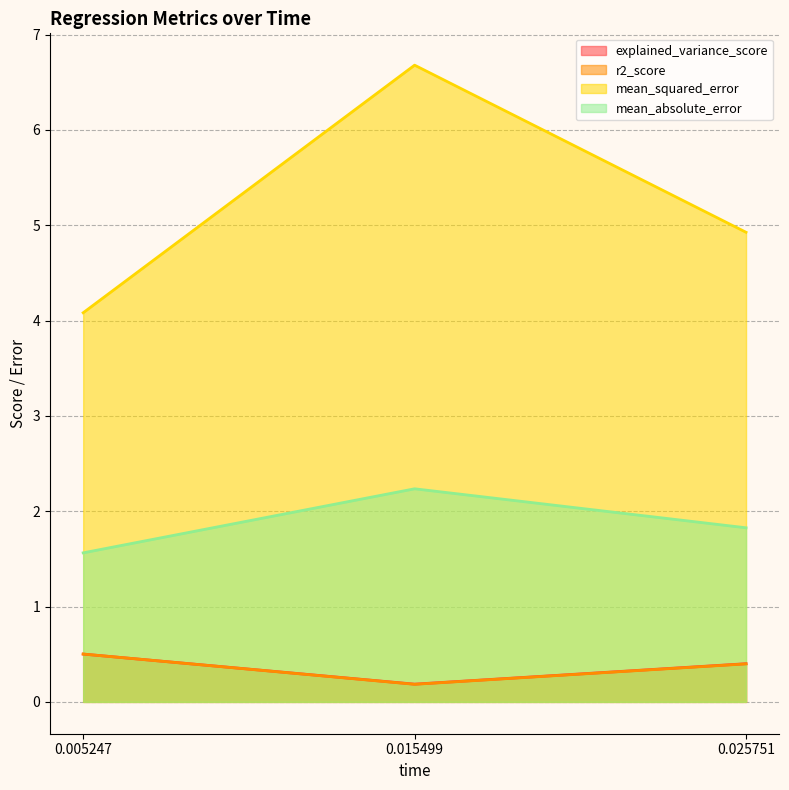

What is the average value of the mean_absolute_error series?

1.9